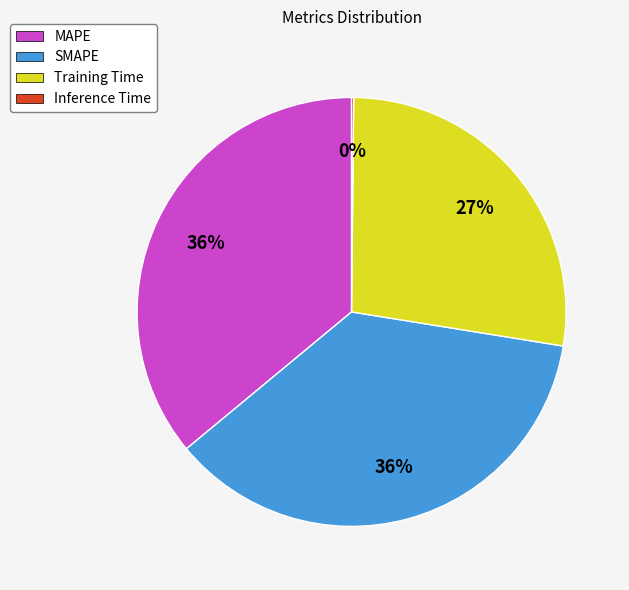

Approximately how many times larger is the value at SMAPE compared to Training Time?

1.3